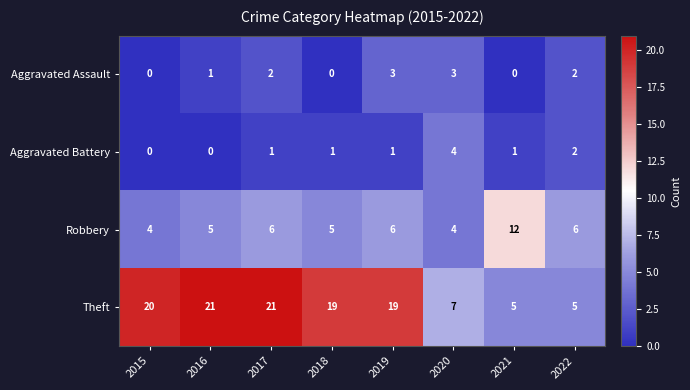

What is the total value across all series at 2019?

29